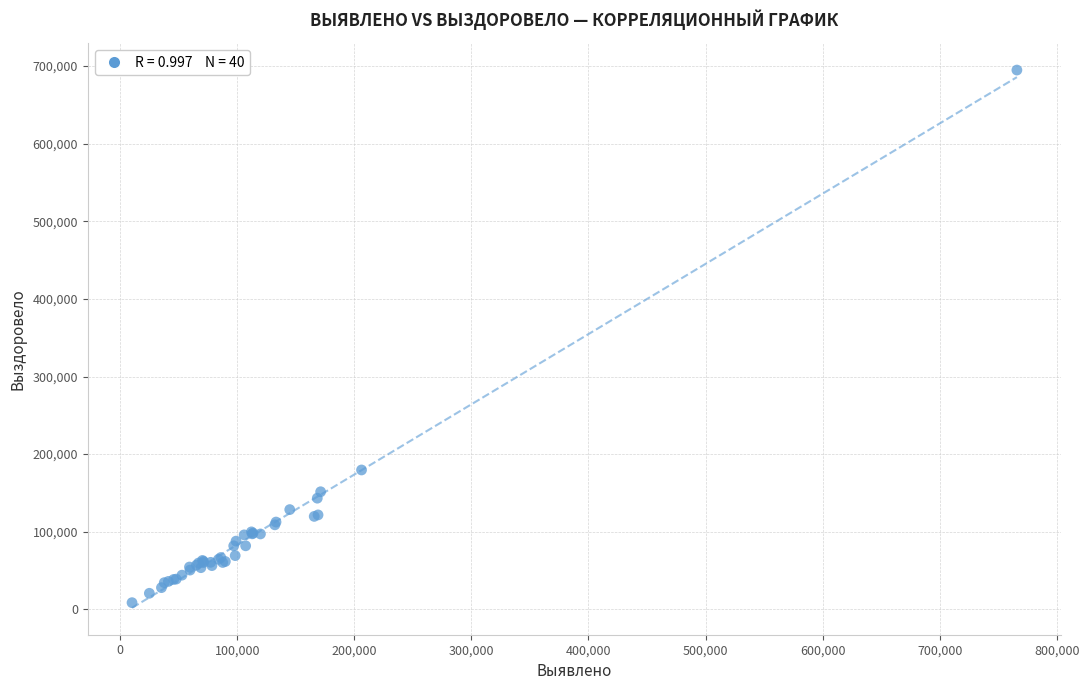

What Y value in the scatter plot is closest to 351739?

179584